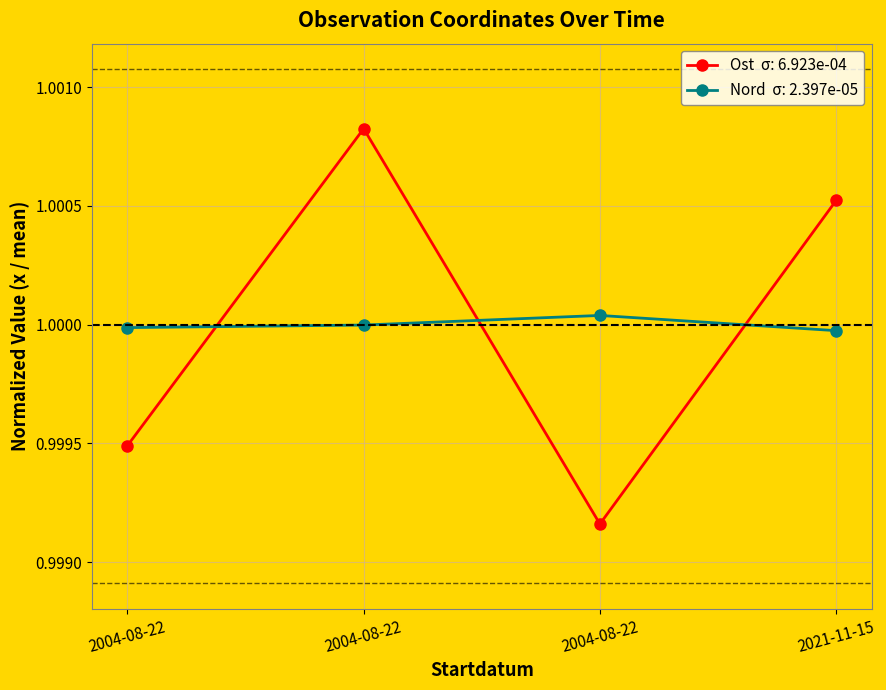

How many distinct data groups are displayed?

2